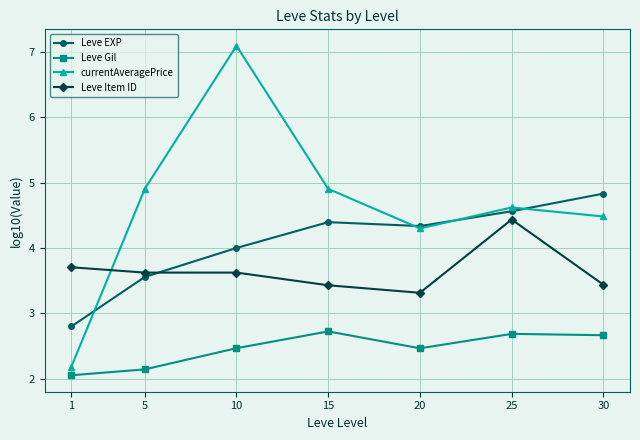

What is the maximum value shown in the chart?

7.1